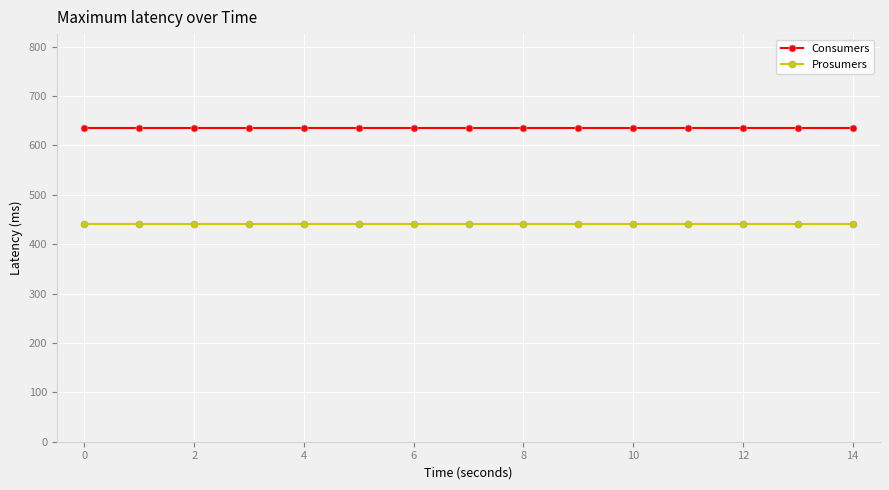

List the series in order of their peak value, lowest first.

Prosumers, Consumers